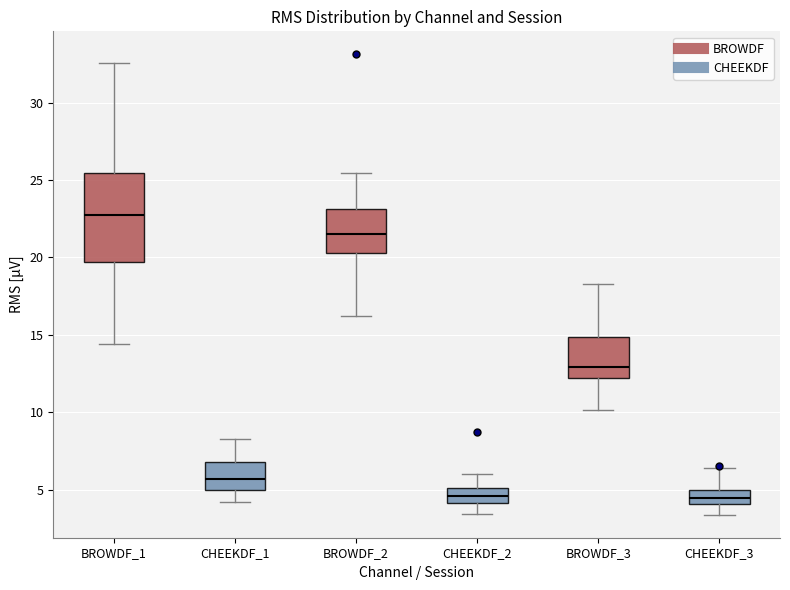

Reading left to right, transcribe this box plot: for each box, give where its median line is, the range the box spans, and where its two whiskers end, as read against the y-axis. The values are not printed on the chart, so give them approximately, as read against the axis.

BROWDF_1: median 22.5, box 19.5 to 25.5, whiskers 14.5 to 32.5
CHEEKDF_1: median 5.5, box 5.0 to 7.0, whiskers 4.0 to 8.5
BROWDF_2: median 21.5, box 20.5 to 23.0, whiskers 16.0 to 25.5
CHEEKDF_2: median 4.5, box 4.0 to 5.0, whiskers 3.5 to 6.0
BROWDF_3: median 13.0, box 12.0 to 15.0, whiskers 10.0 to 18.5
CHEEKDF_3: median 4.5, box 4.0 to 5.0, whiskers 3.5 to 6.5